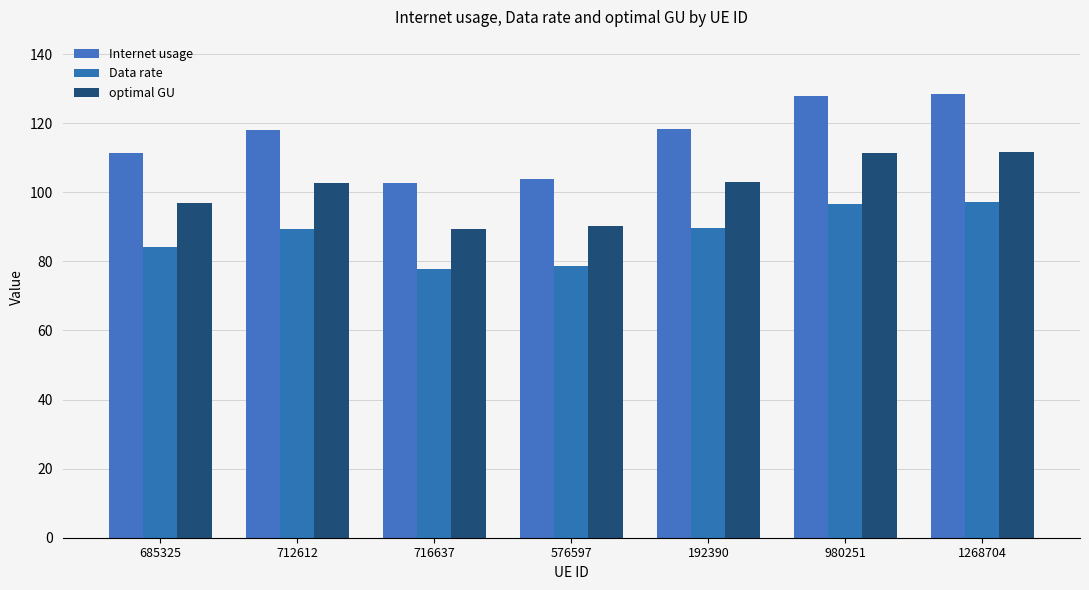

Is it true that optimal GU equals 111.3 at 980251?

True